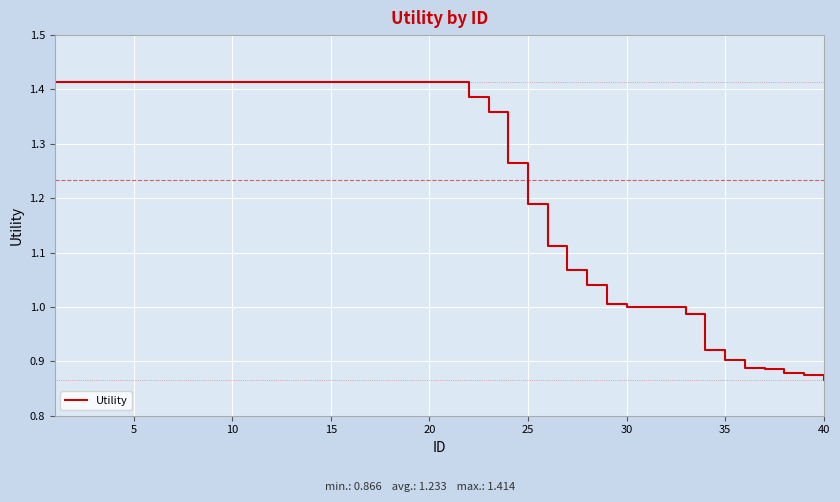

What is the difference between the maximum and minimum values?

0.5